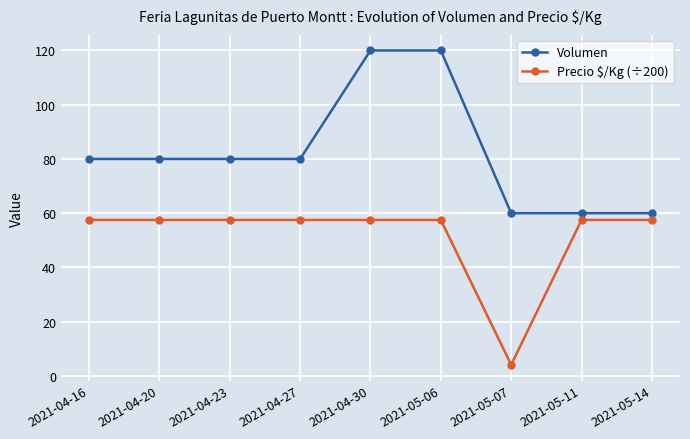

At which label does Precio $/Kg (÷200) first exceed 57?

2021-04-16